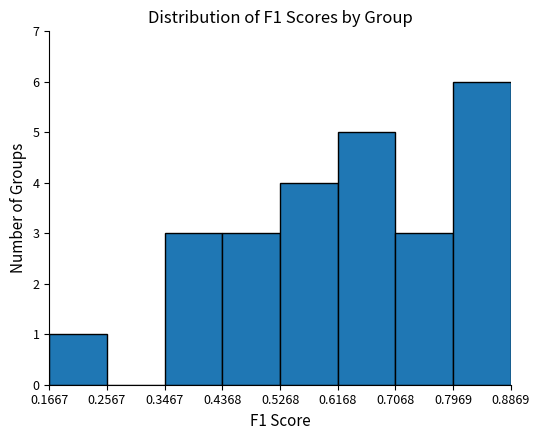

Reading left to right, list every bar in this chart as the range it spans on the x-axis followed by its height. The values are not printed on the chart, so give them approximately, as read against the axis.

0.1667 to 0.2567: 1
0.2567 to 0.3467: 0
0.3467 to 0.4368: 3
0.4368 to 0.5268: 3
0.5268 to 0.6168: 4
0.6168 to 0.7068: 5
0.7068 to 0.7969: 3
0.7969 to 0.8869: 6